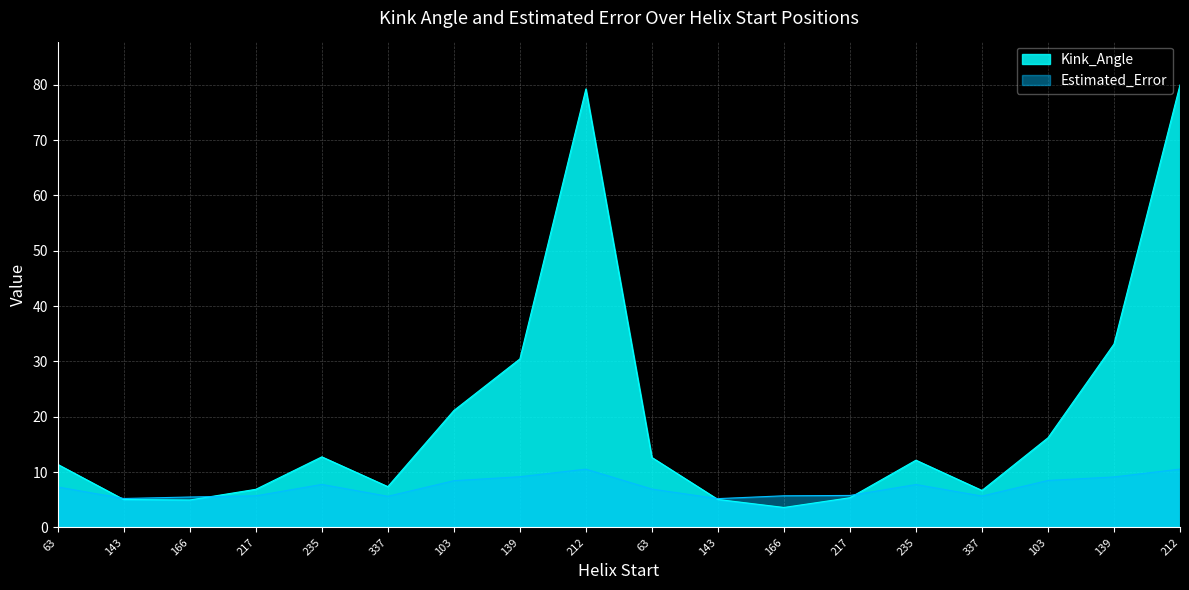

Which category has the lowest value in the Kink_Angle series?

166